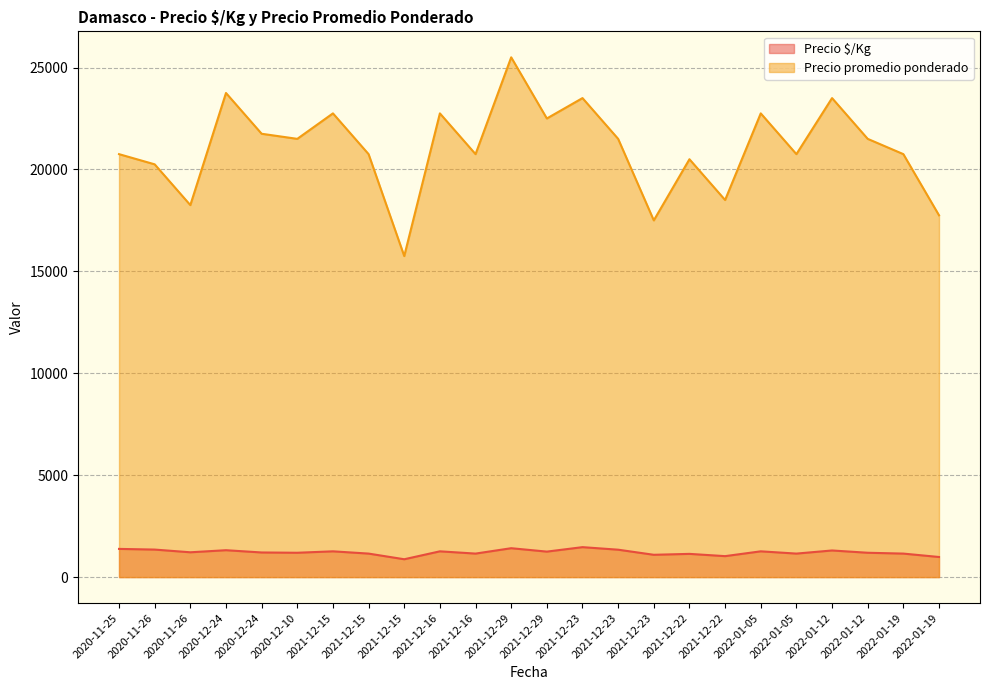

How many distinct data groups are displayed?

2